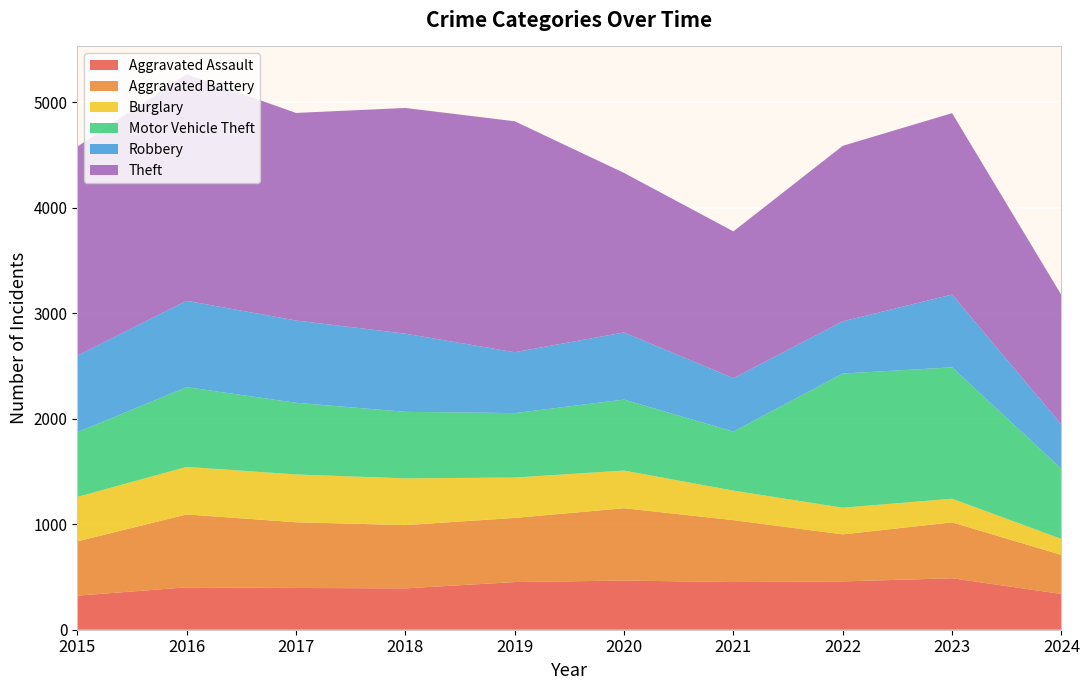

Reading left to right, list all the values displayed in this chart.

Aggravated Assault: 2015=323	2016=402	2017=396	2018=392	2019=452	2020=466	2021=452	2022=458	2023=488	2024=339
Aggravated Battery: 2015=515	2016=691	2017=623	2018=600	2019=608	2020=686	2021=587	2022=446	2023=530	2024=370
Burglary: 2015=421	2016=451	2017=453	2018=443	2019=383	2020=357	2021=280	2022=253	2023=224	2024=152
Motor Vehicle Theft: 2015=614	2016=756	2017=680	2018=631	2019=611	2020=673	2021=560	2022=1272	2023=1246	2024=665
Robbery: 2015=726	2016=819	2017=780	2018=741	2019=577	2020=637	2021=506	2022=495	2023=690	2024=419
Theft: 2015=1981	2016=2148	2017=1968	2018=2140	2019=2190	2020=1512	2021=1392	2022=1664	2023=1720	2024=1228